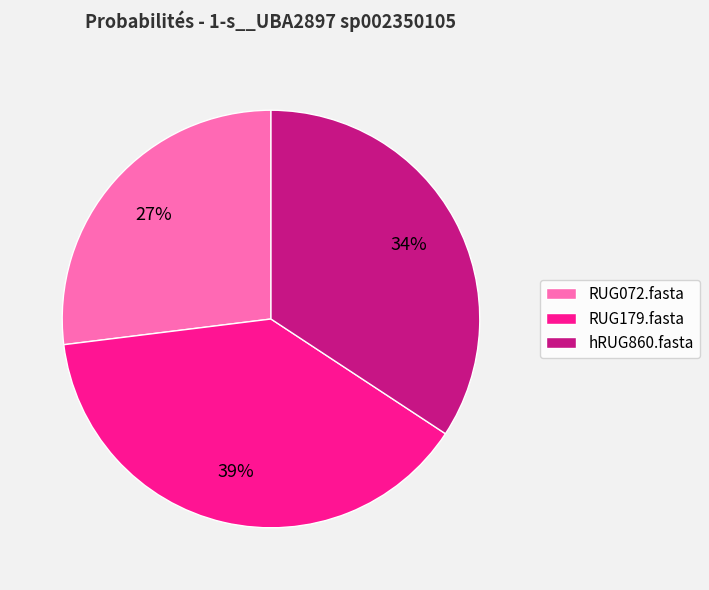

Is RUG179.fasta the majority of the pie?

No